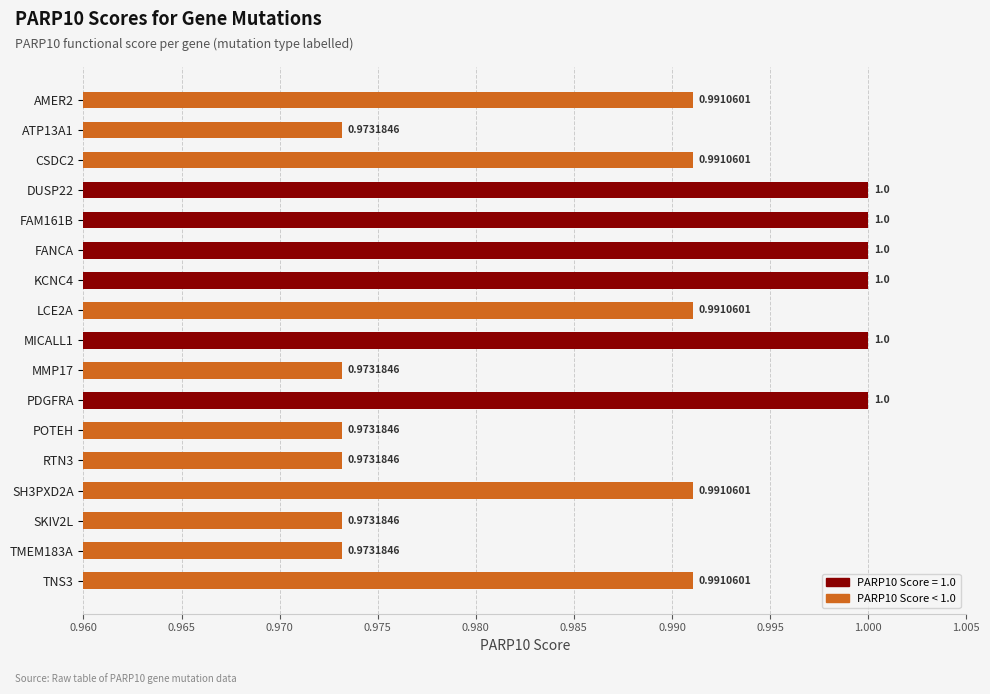

Which has a higher value, PDGFRA or CSDC2?

PDGFRA